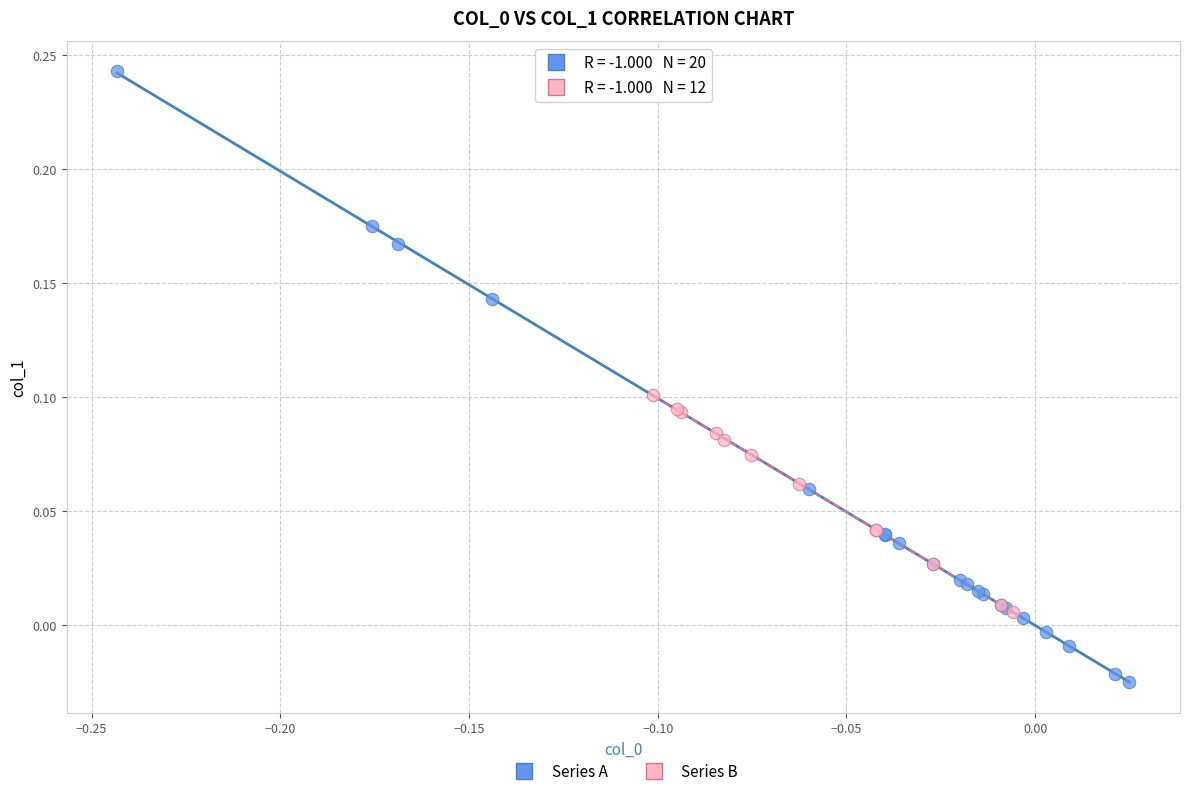

Which series reaches the maximum Y coordinate?

Series A